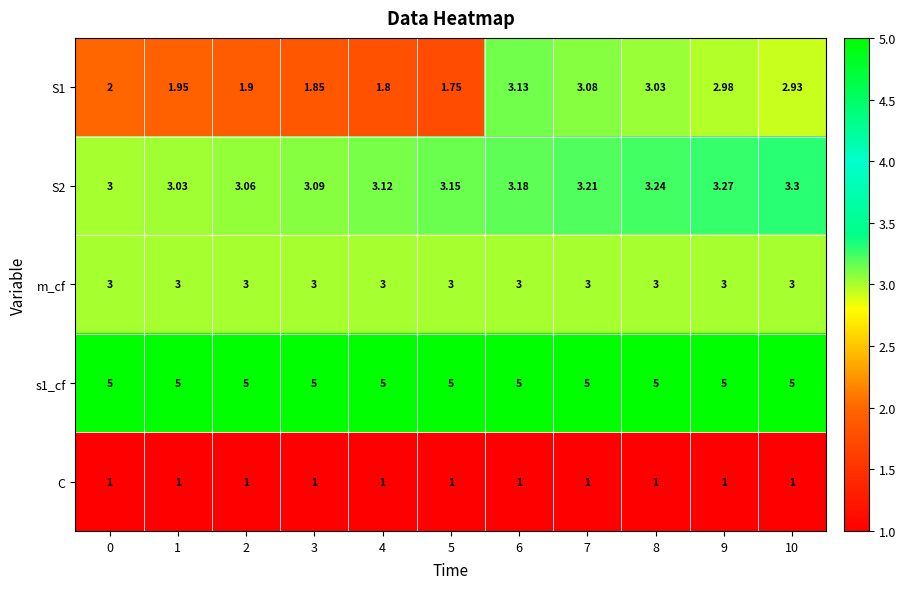

Between 6 and 9, which series saw the biggest shift?

S1